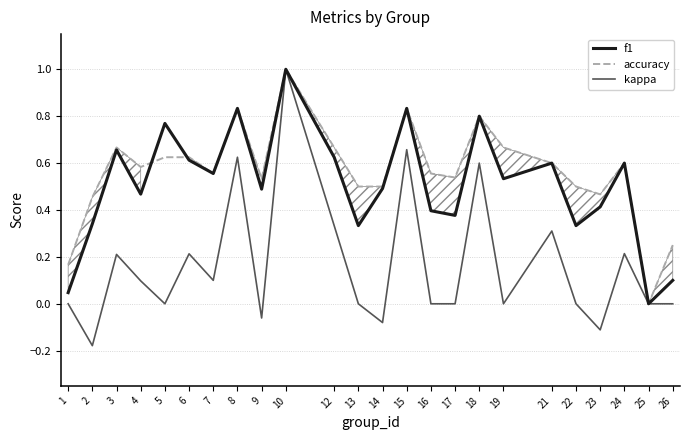

Which category has the lowest value across all series?

2